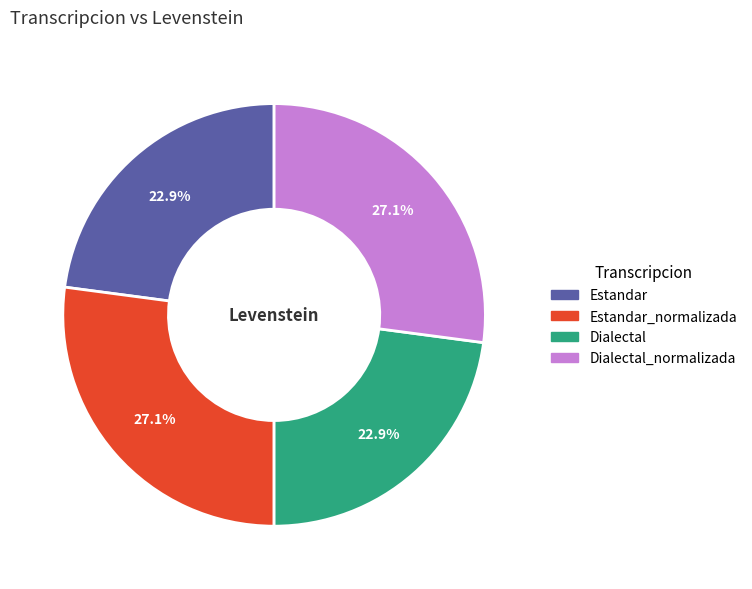

Does any single category account for the majority?

No